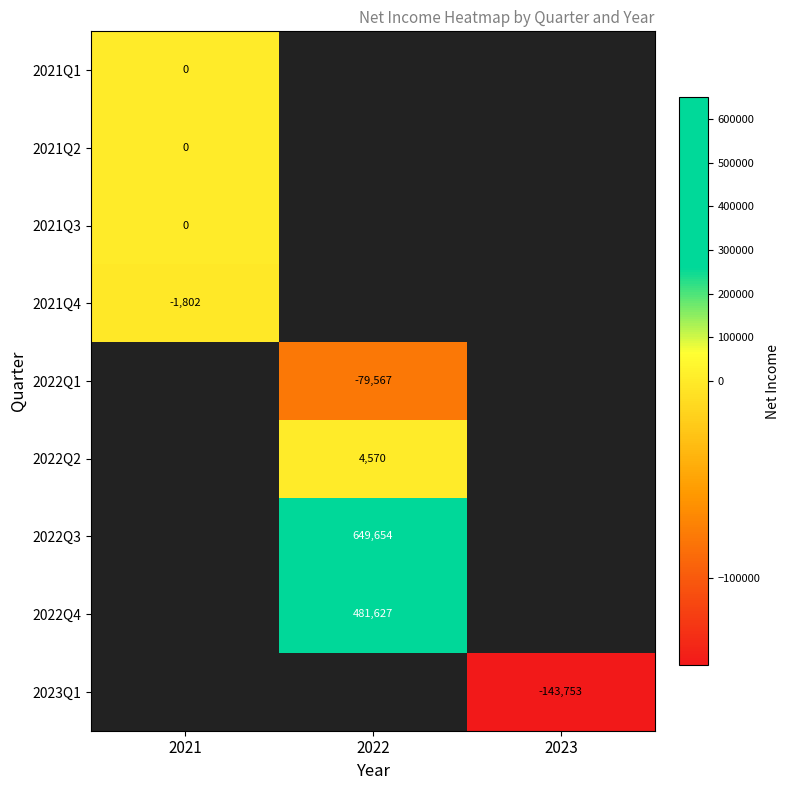

The 2022Q4 series shows 481627 at 2022. True or false?

True